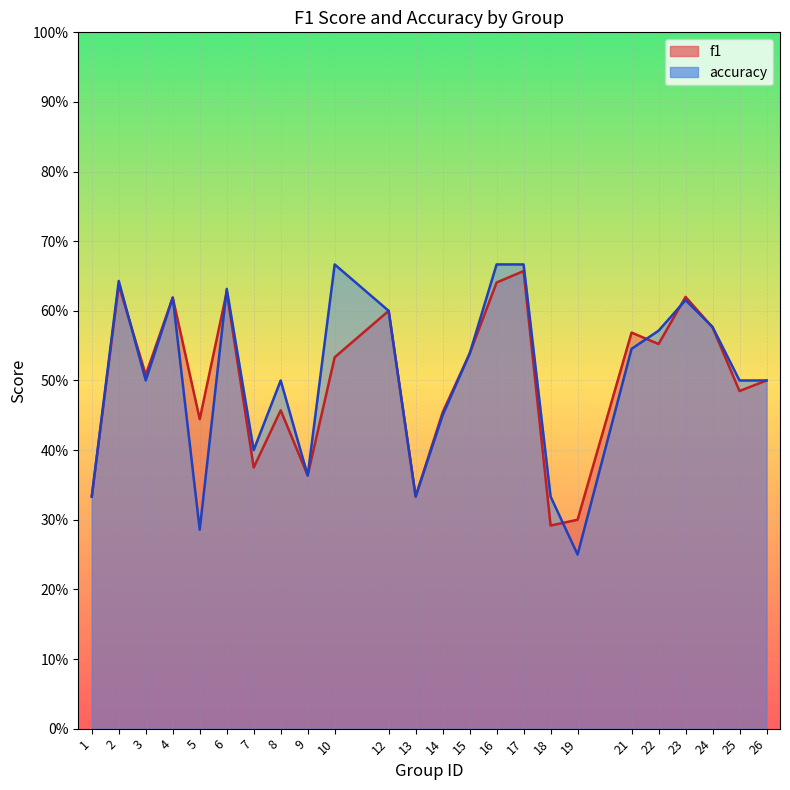

True or false: accuracy has a value of 0.4 at 6.

False